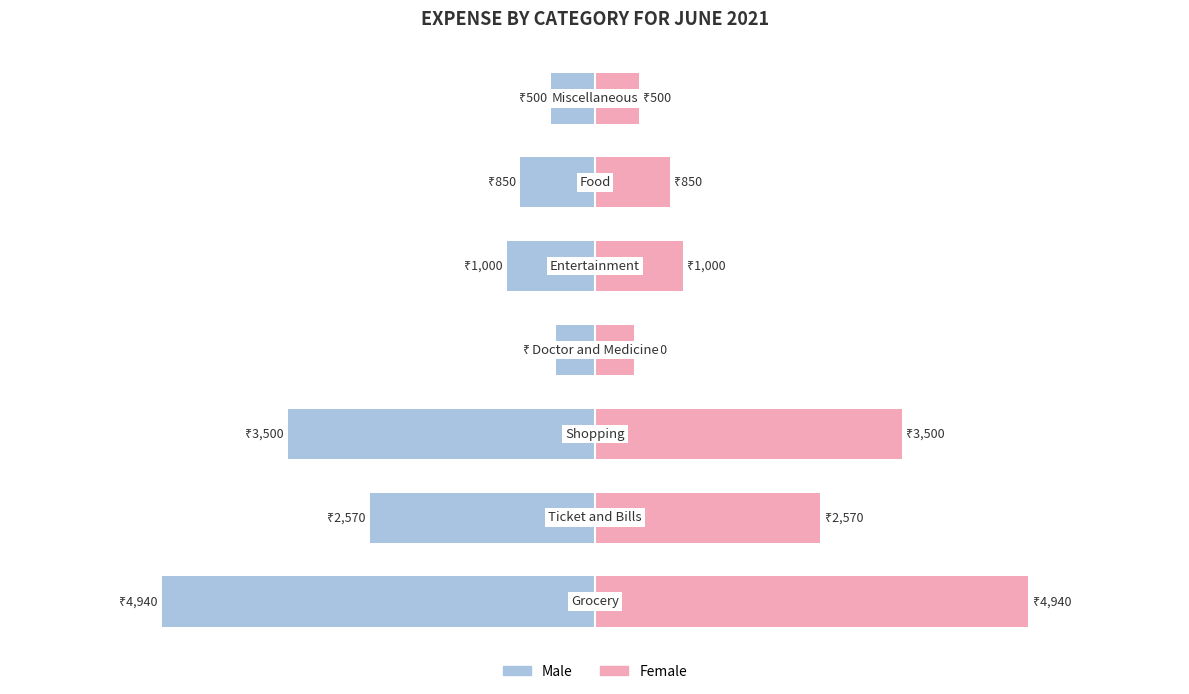

At how many categories does at least one series exceed 4590?

1